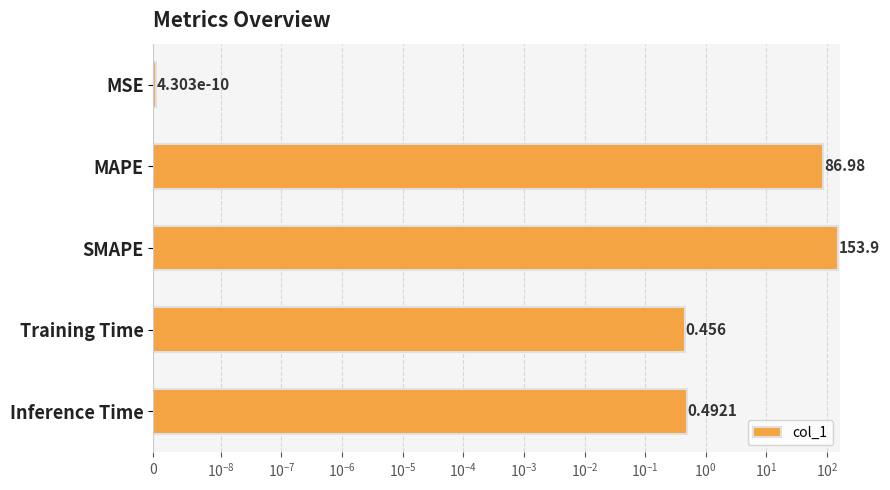

The chart shows a value of 0.0 at MSE. True or false?

True